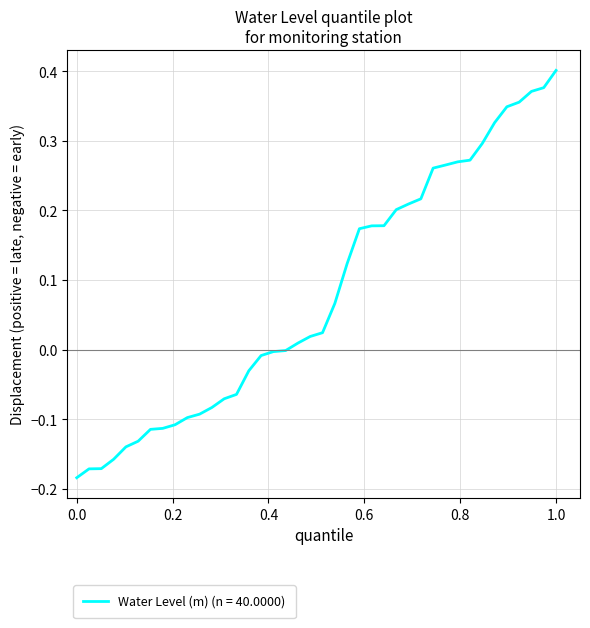

At which category does the chart reach its peak across all series?

1.0